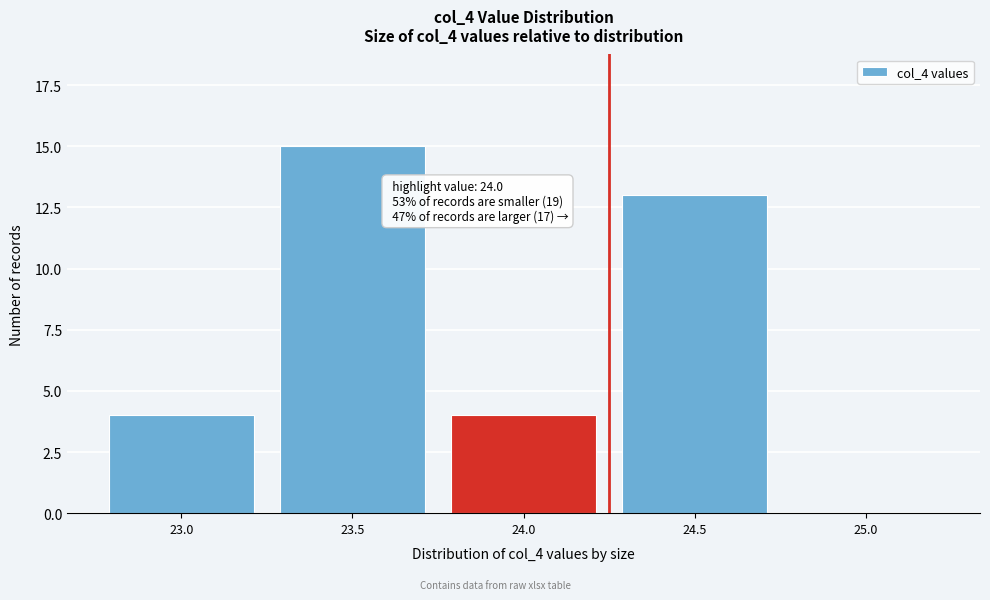

Reading left to right, extract all data points from this chart.

23.0=4	23.5=15	24.0=4	24.5=13	25.0=0